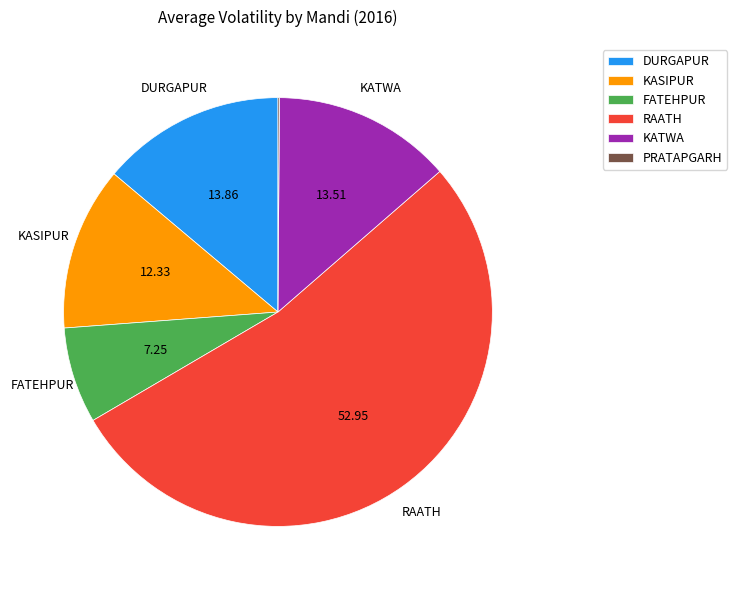

Does any single category account for the majority?

Yes